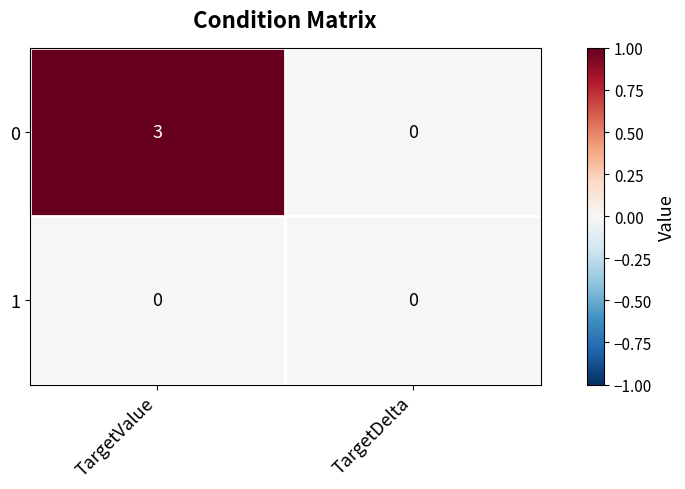

At which label is 0 closest to 1?

TargetDelta